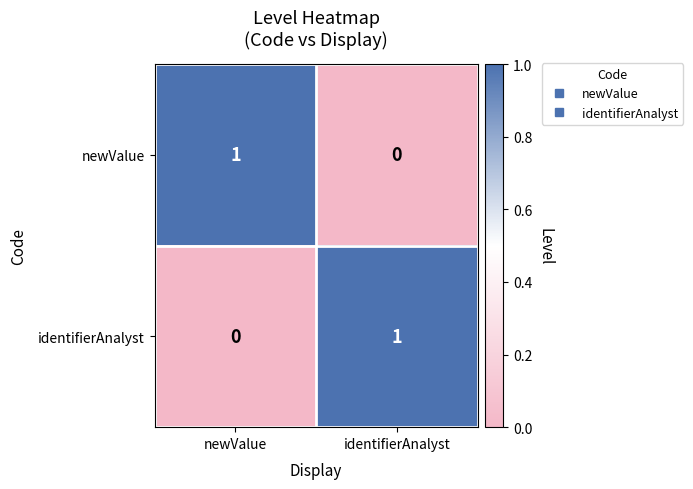

Is the value of identifierAnalyst at identifierAnalyst greater than the value of newValue at identifierAnalyst?

Yes